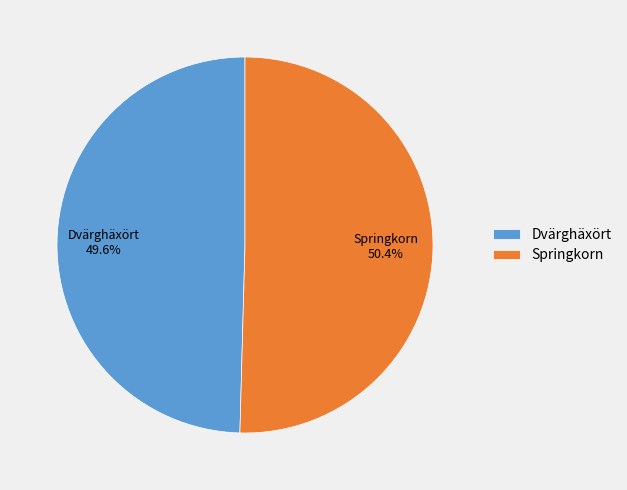

What is the largest slice in the pie chart?

Springkorn